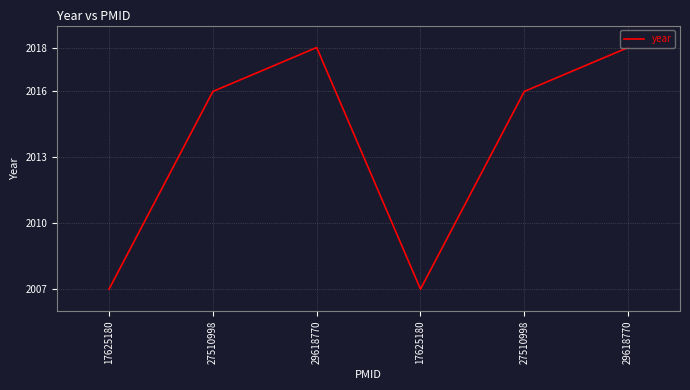

Approximately how many times larger is the value at 29618770 compared to 17625180?

1.0